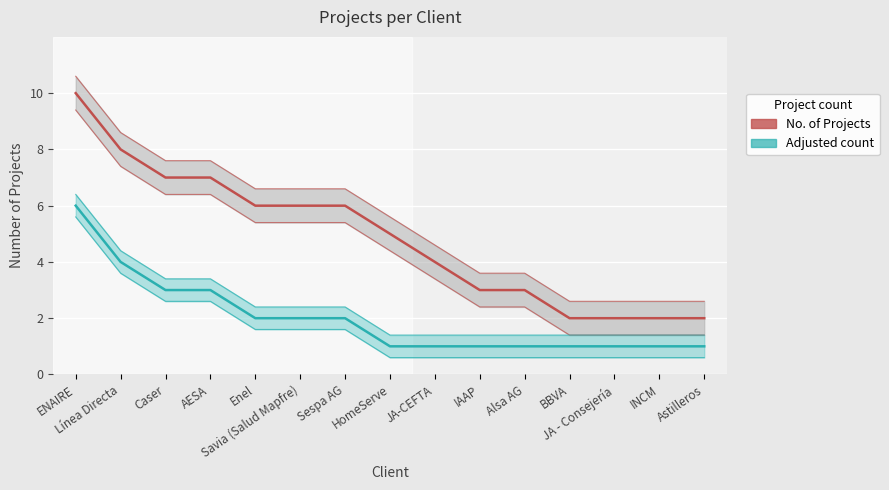

At how many categories does at least one series exceed 5?

7